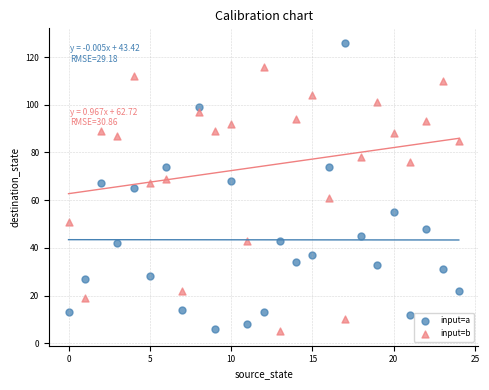

Across all data points, what is the range of Y values (max minus min)?

121